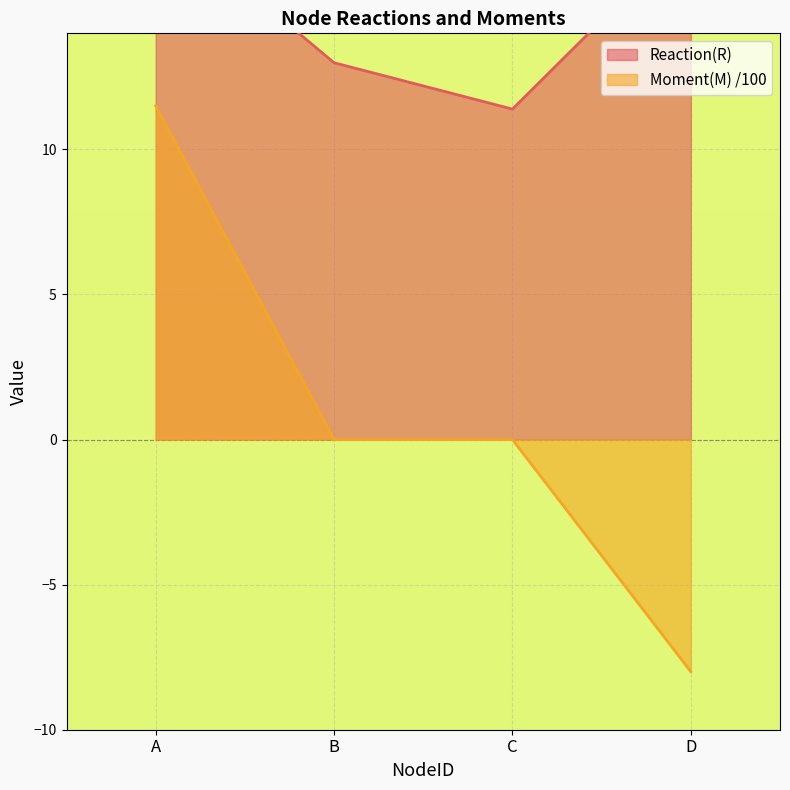

What is the approximate value of Reaction(R) at A?

18.1